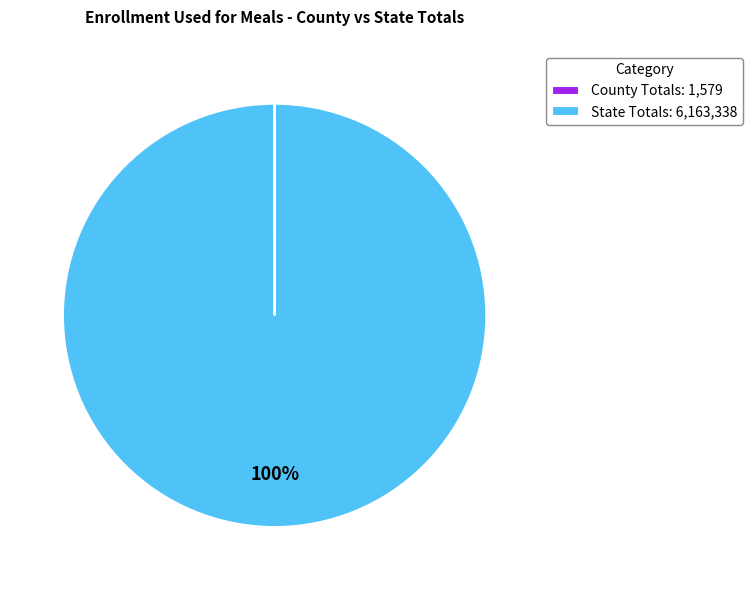

To the nearest percent, what is the difference between the largest and smallest slice percentages?

100%